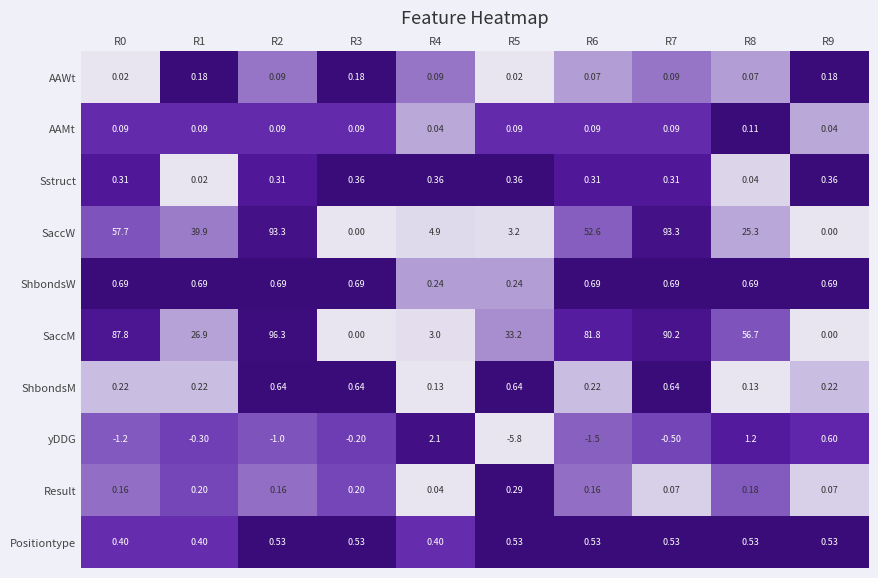

At how many categories does at least one series exceed 0?

10